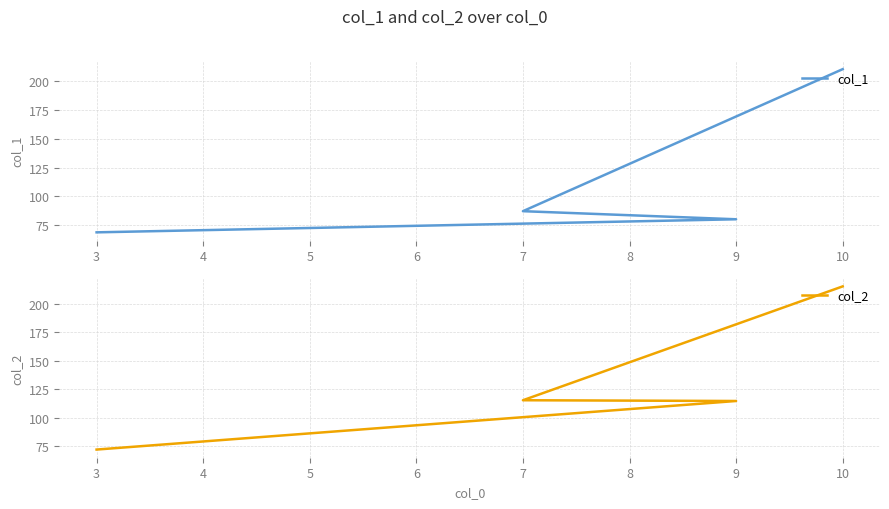

What is the difference between the maximum and minimum values in the col_1 series?

141.4